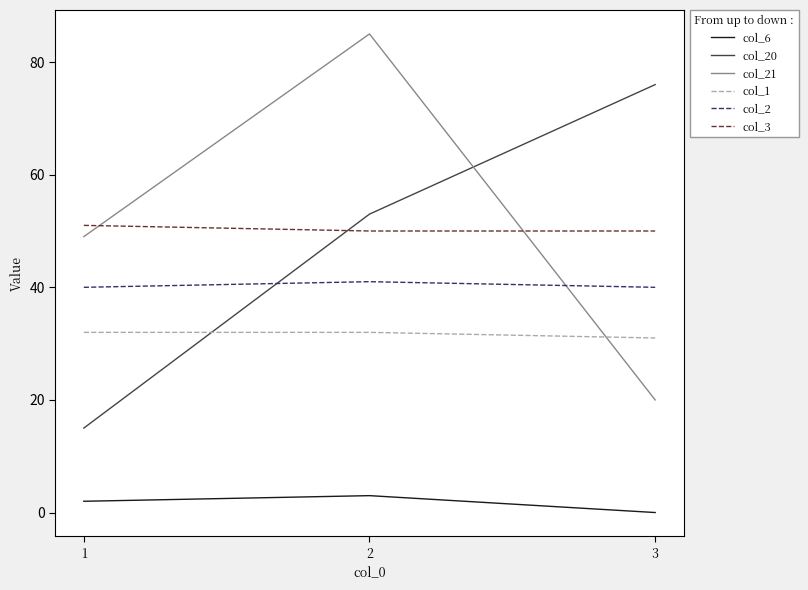

What is the difference between the maximum and minimum values in the col_21 series?

65